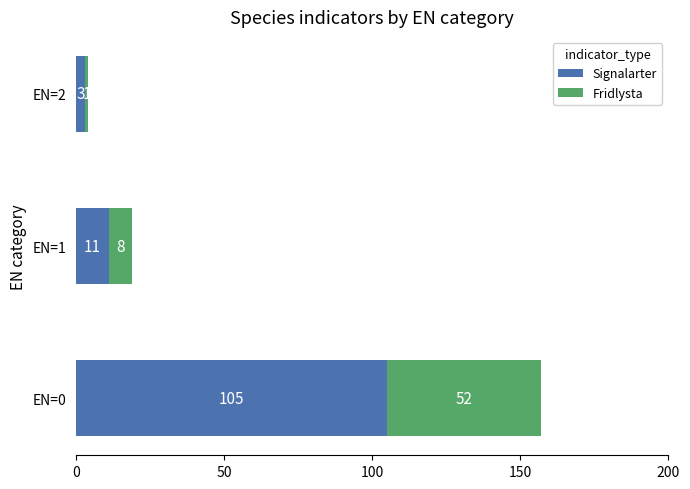

The Signalarter series shows 11 at EN=1. True or false?

True